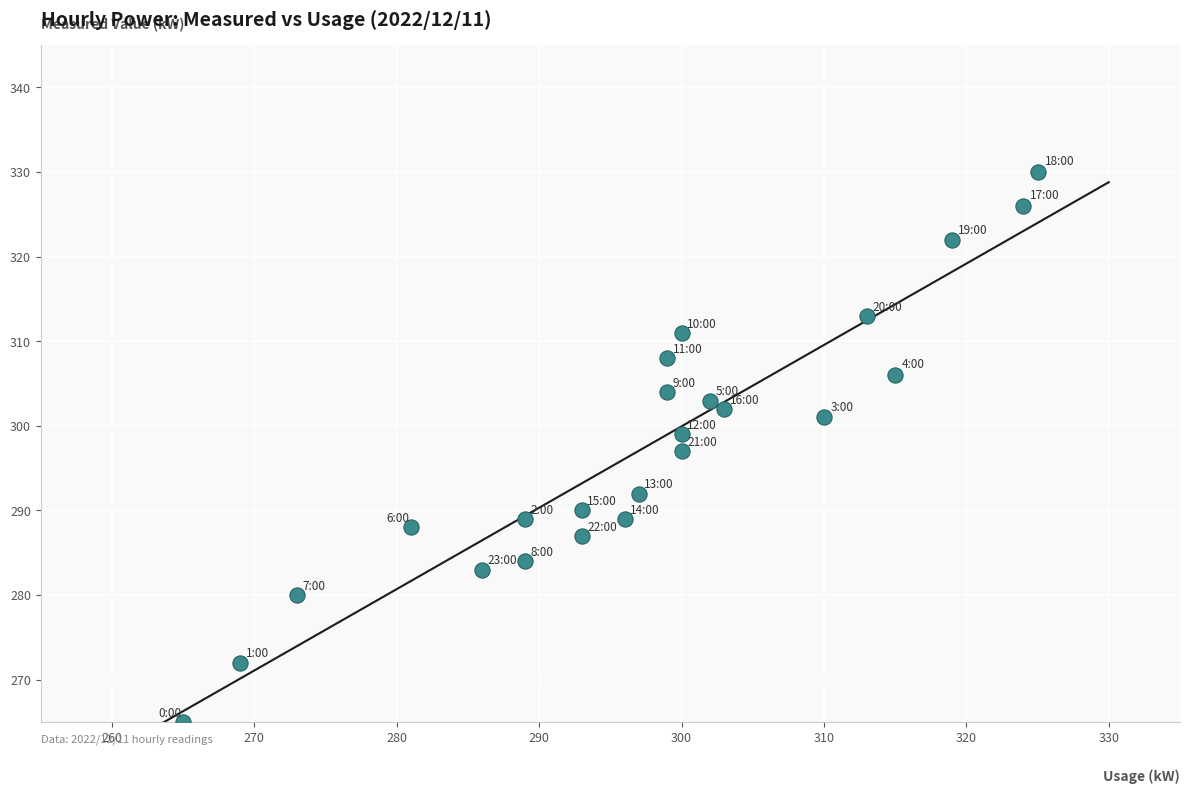

What is the range of X values (max minus min)?

60